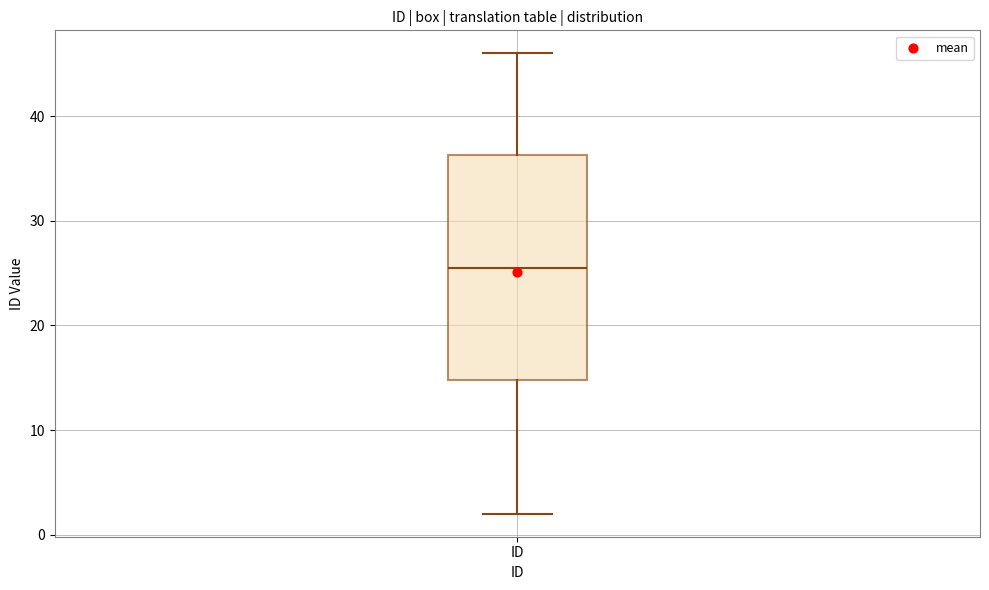

Transcribe this box plot: give where the median line is, the range the box spans, and where the two whiskers end, as read against the y-axis. The values are not printed on the chart, so give them approximately, as read against the axis.

median 26, box 15 to 36, whiskers 2 to 46